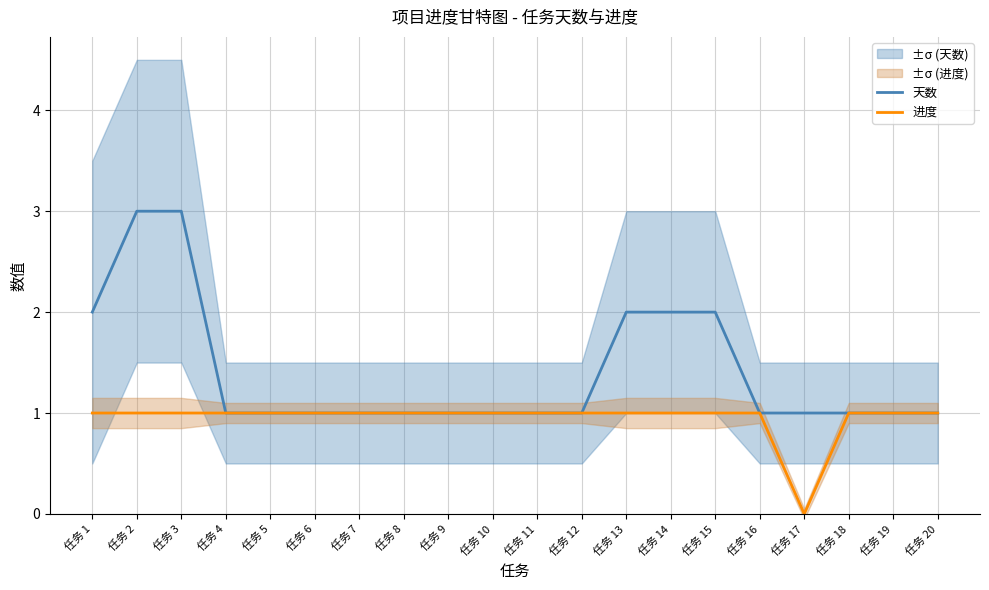

Reading left to right, extract all data points from this chart.

天数: 任务 1=2	任务 2=3	任务 3=3	任务 4=1	任务 5=1	任务 6=1	任务 7=1	任务 8=1	任务 9=1	任务 10=1	任务 11=1	任务 12=1	任务 13=2	任务 14=2	任务 15=2	任务 16=1	任务 17=1	任务 18=1	任务 19=1	任务 20=1
进度: 任务 1=1	任务 2=1	任务 3=1	任务 4=1	任务 5=1	任务 6=1	任务 7=1	任务 8=1	任务 9=1	任务 10=1	任务 11=1	任务 12=1	任务 13=1	任务 14=1	任务 15=1	任务 16=1	任务 17=0	任务 18=1	任务 19=1	任务 20=1